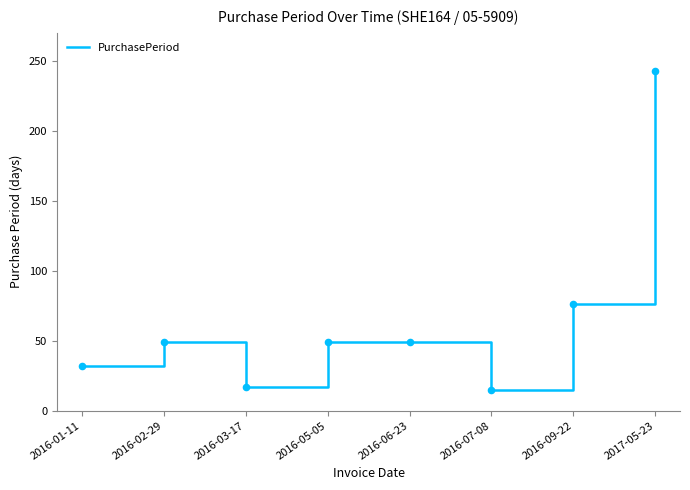

What is the change in value from 2016-06-23 to 2017-05-23?

+194